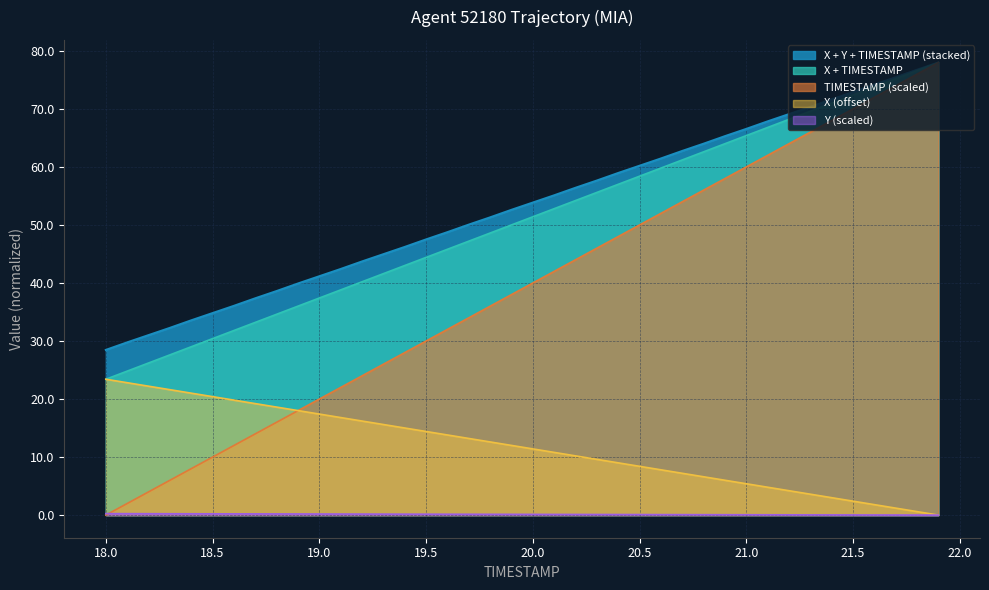

True or false: X and Y cross at least once.

False